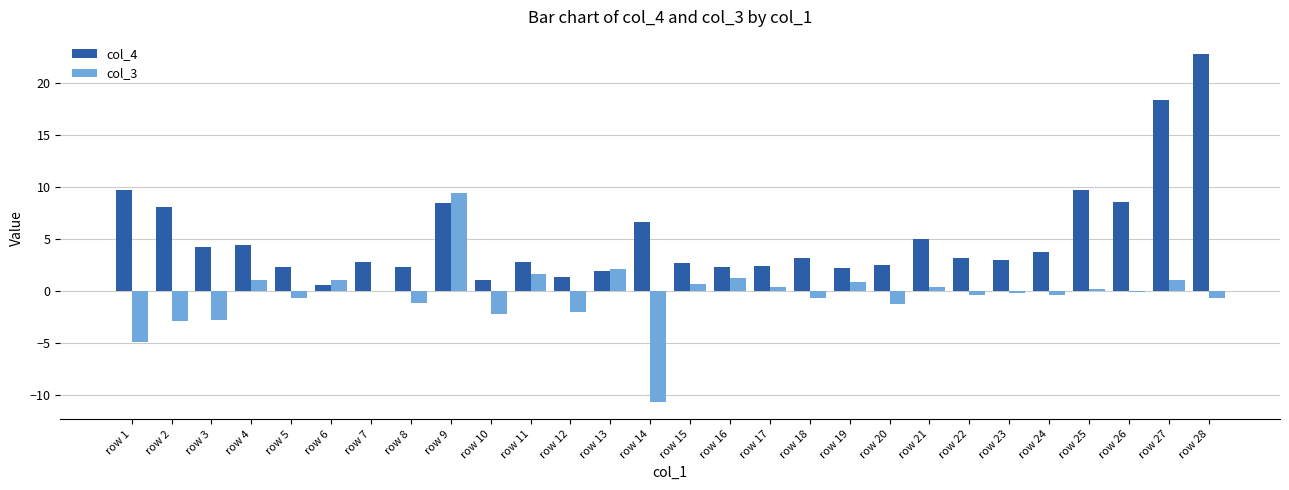

Which series has the largest range (max minus min)?

col_4